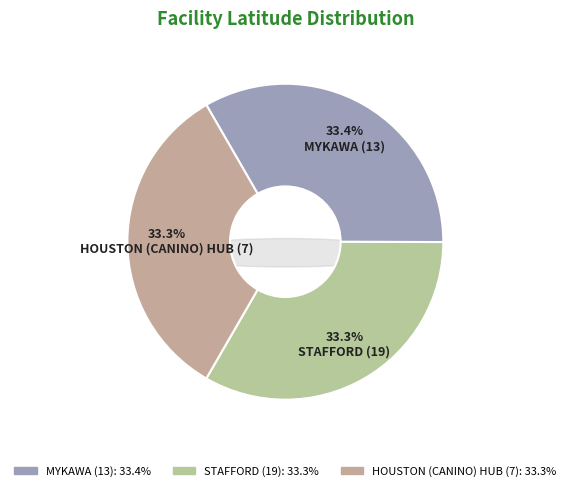

Is there any slice that represents more than half of the pie?

No